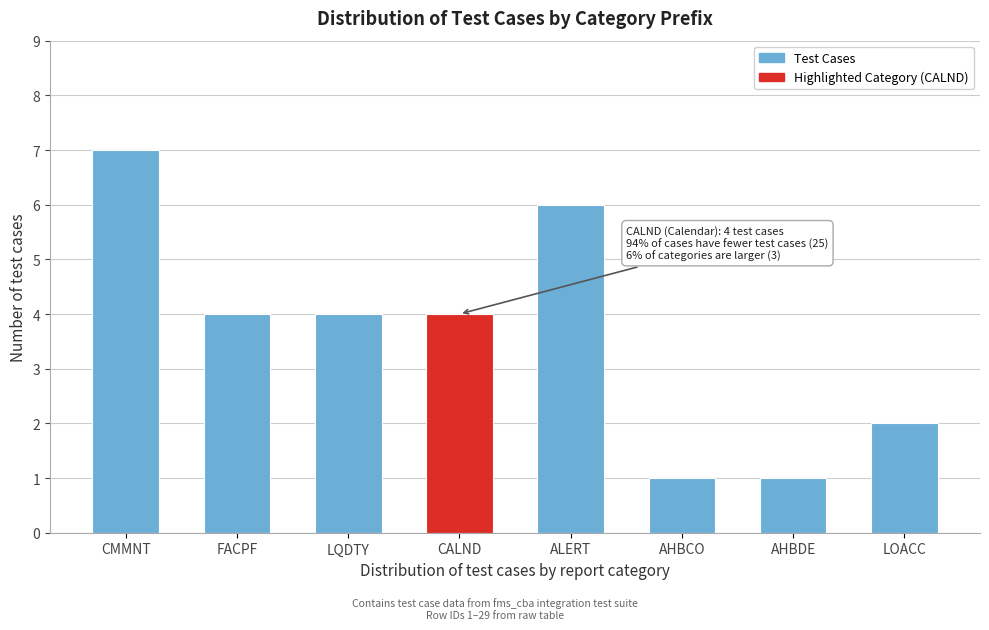

Reading left to right, list all the values displayed in this chart.

CMMNT=7	FACPF=4	LQDTY=4	CALND=4	ALERT=6	AHBCO=1	AHBDE=1	LOACC=2